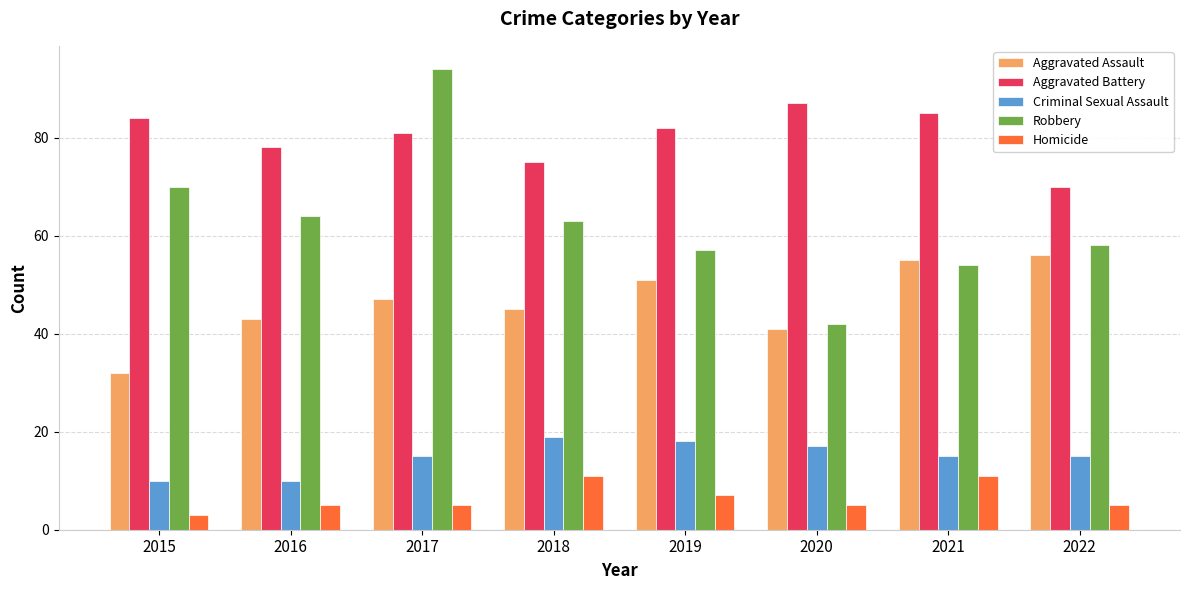

Is it true that Aggravated Battery equals 97 at 2022?

False